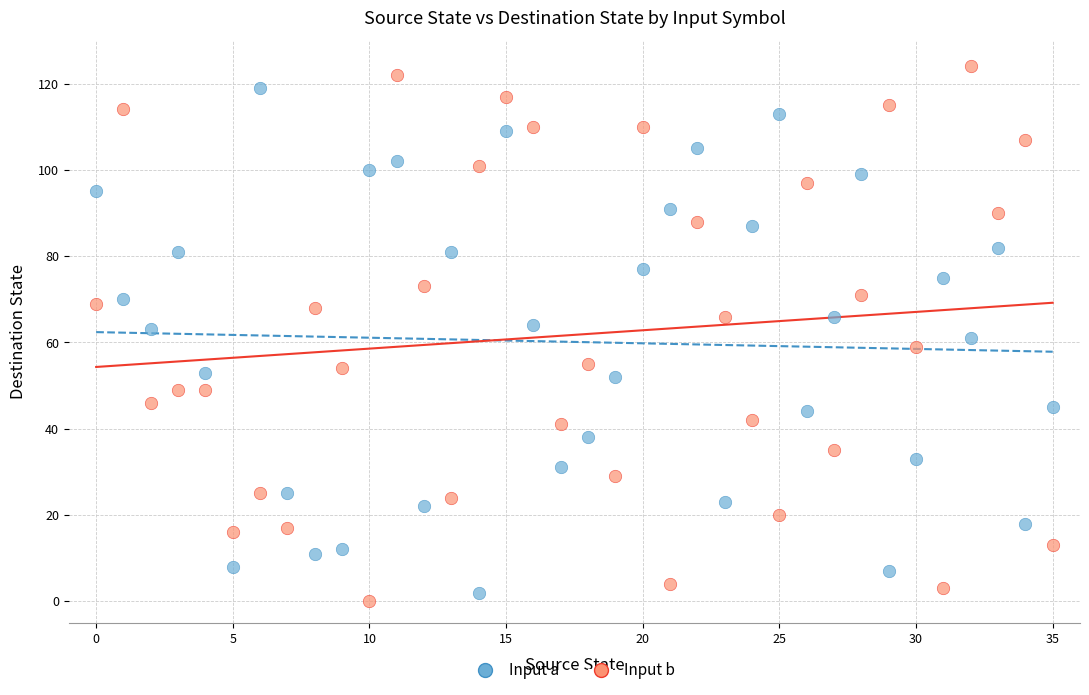

What are all the series names shown in the legend?

Input a, Input b